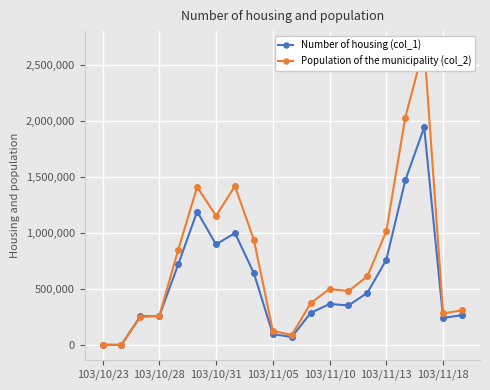

True or false: Number of housing (col_1) has more than 2 interior local peaks.

True